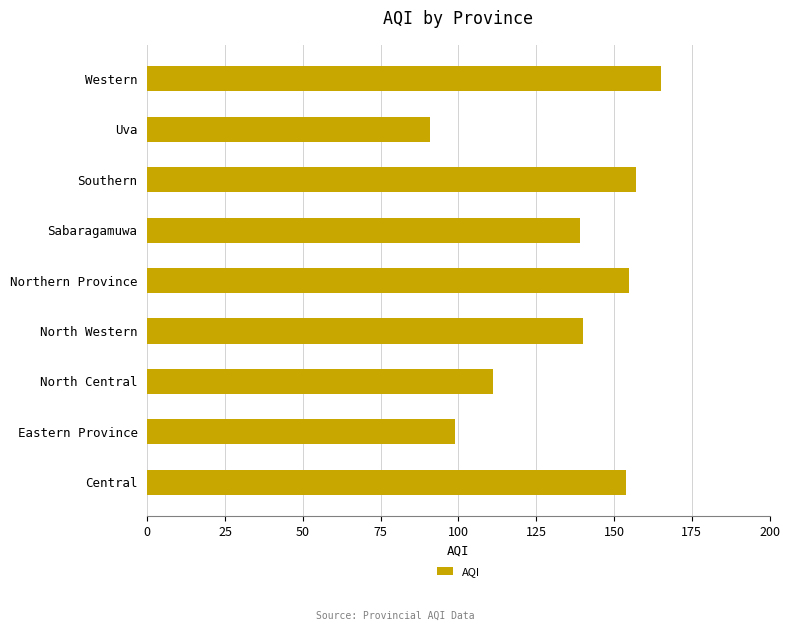

Between North Western and Northern Province, which is larger?

Northern Province